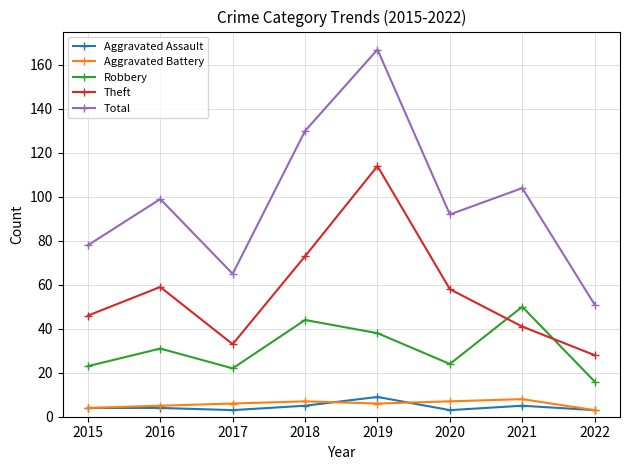

What is the difference between the highest and lowest values at 2017?

62